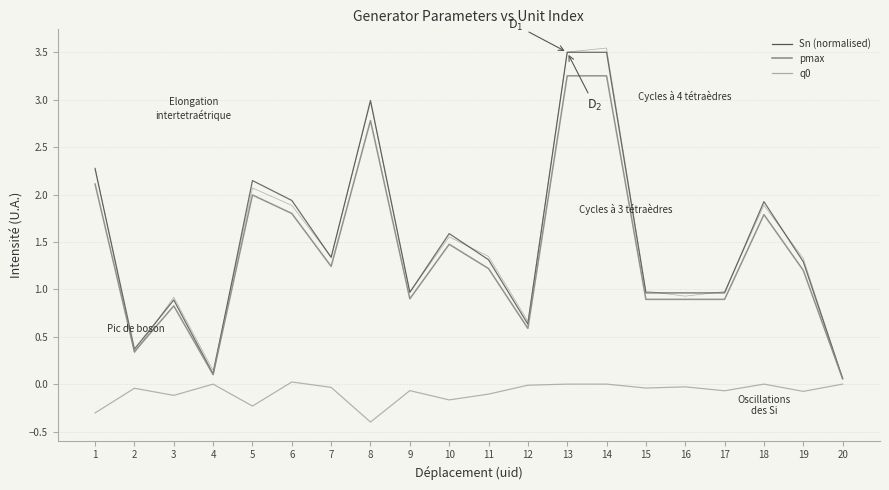

What is the spread (max minus min) of values at 15?

1.0